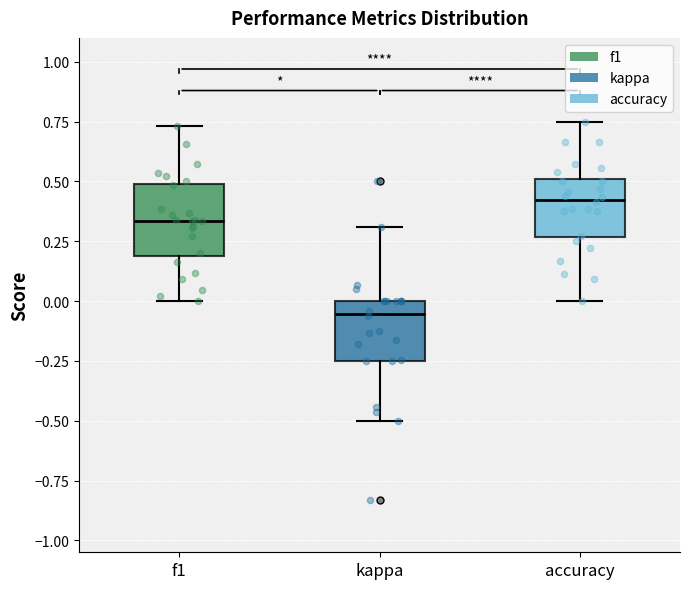

Where is the upper edge of the box for f1 on the y-axis? The values are not printed on the chart, so give them approximately, as read against the axis.

0.50